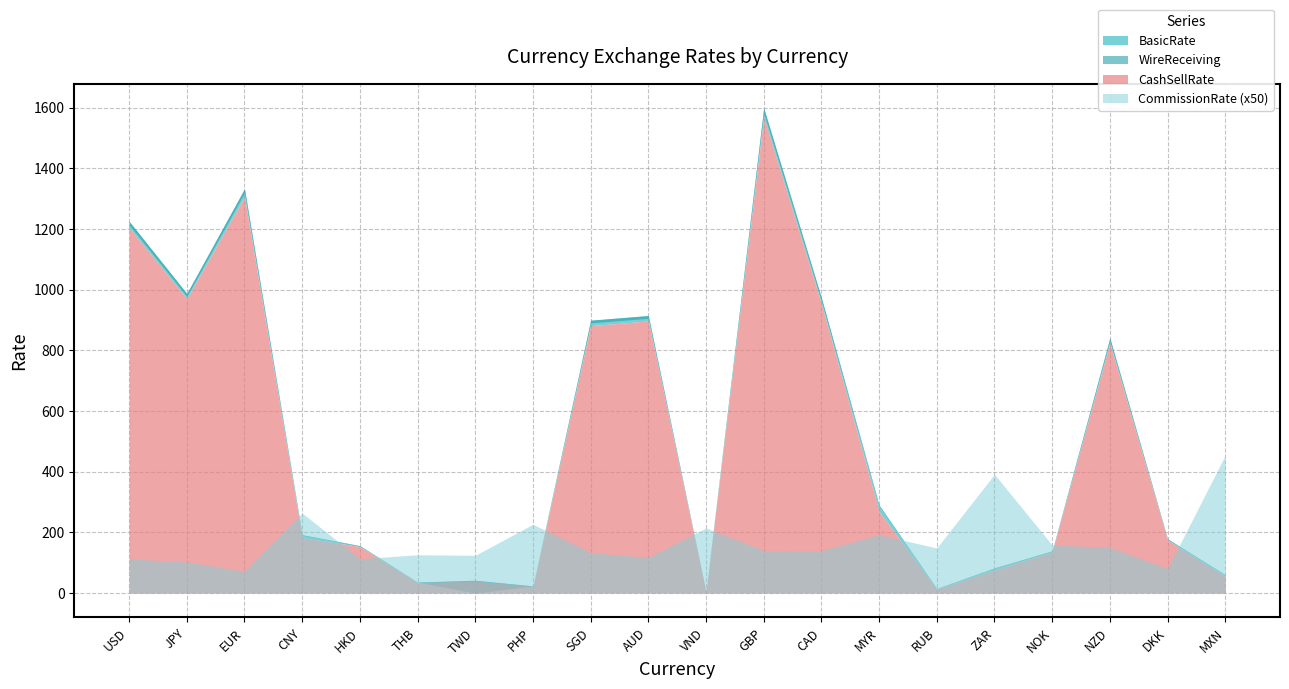

What is the difference between the highest and lowest values at CAD?

970.6